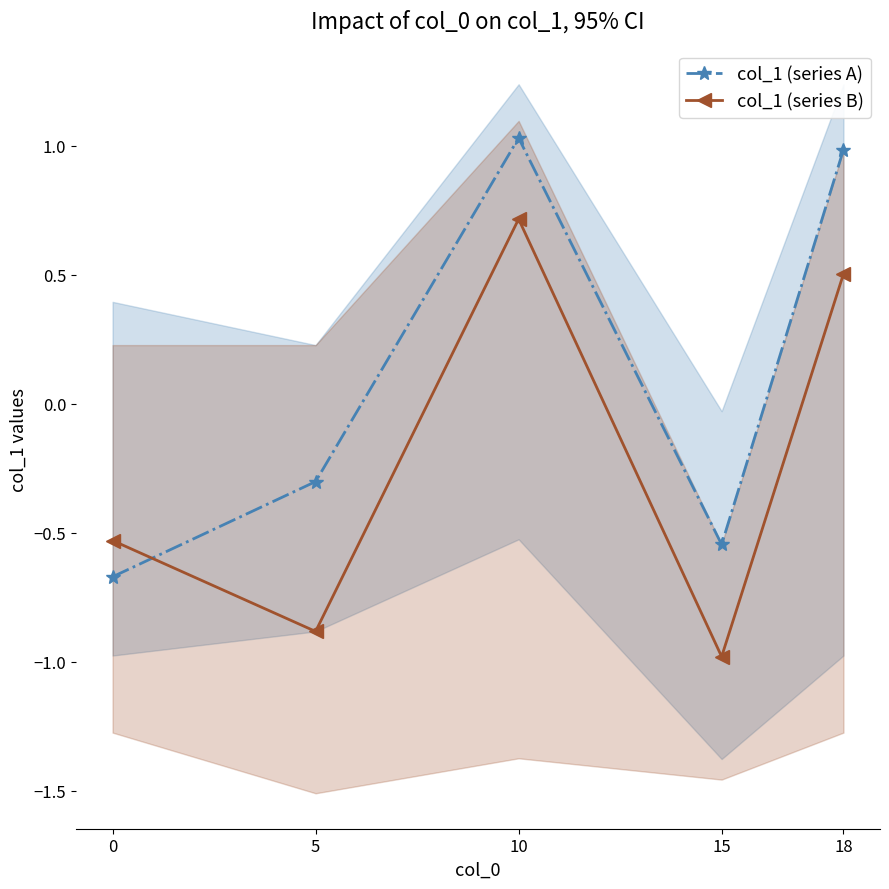

Count the col_1 (series B) values in the range 0 to 1.

2